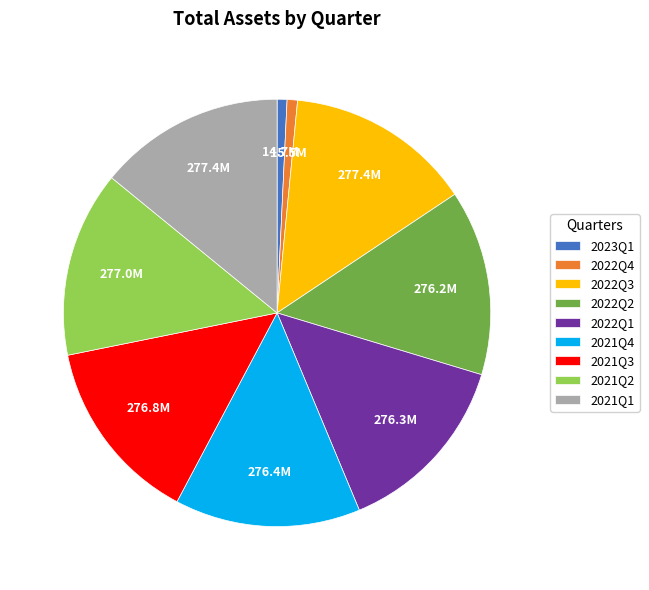

Approximately how many times larger is the value at 2021Q4 compared to 2021Q2?

1.0